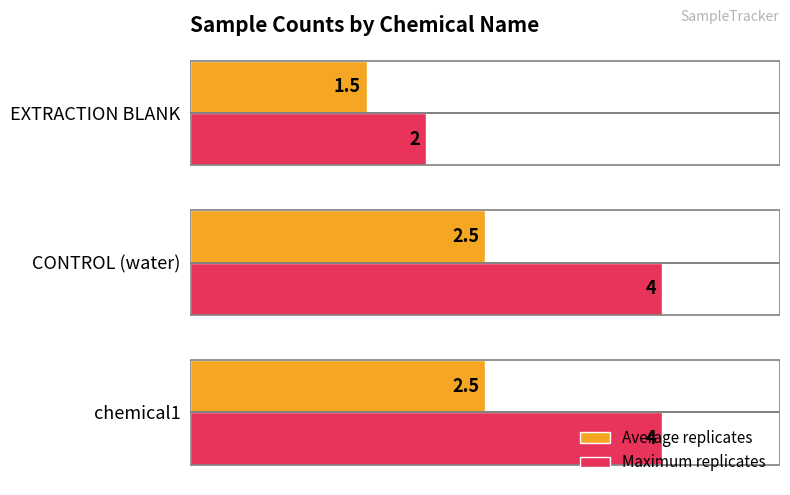

Is it true that Average replicates equals 4.3 at chemical1?

False